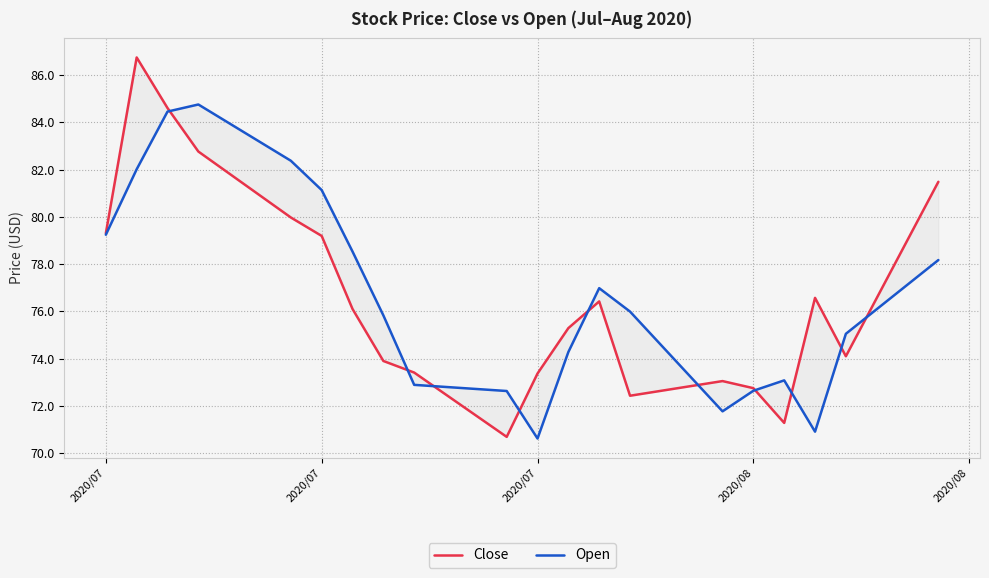

At which category is the sum across all series the highest?

2020/07